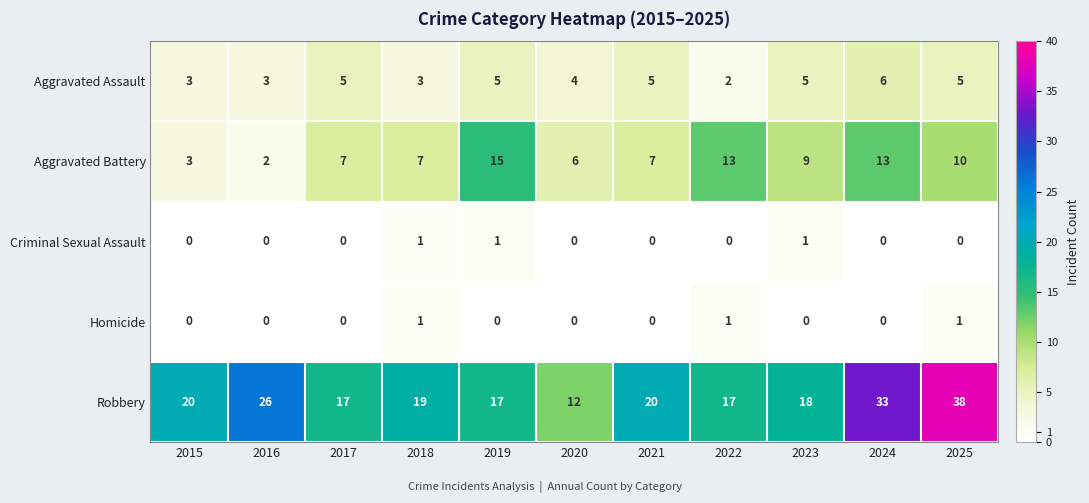

Which series has the largest range (max minus min)?

Robbery